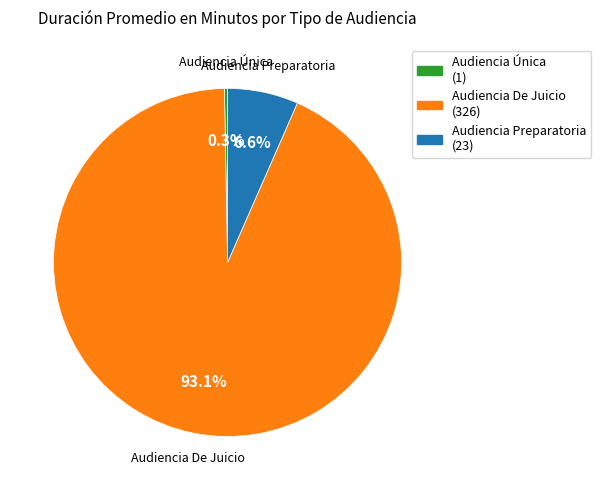

What is the majority slice?

Audiencia De Juicio